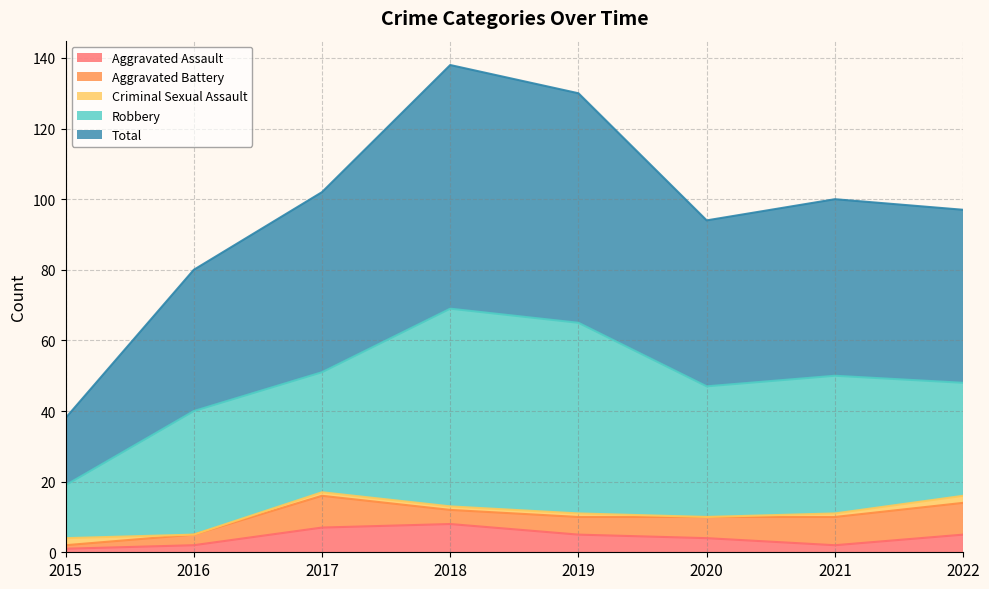

Which series has the largest total across all categories?

Total